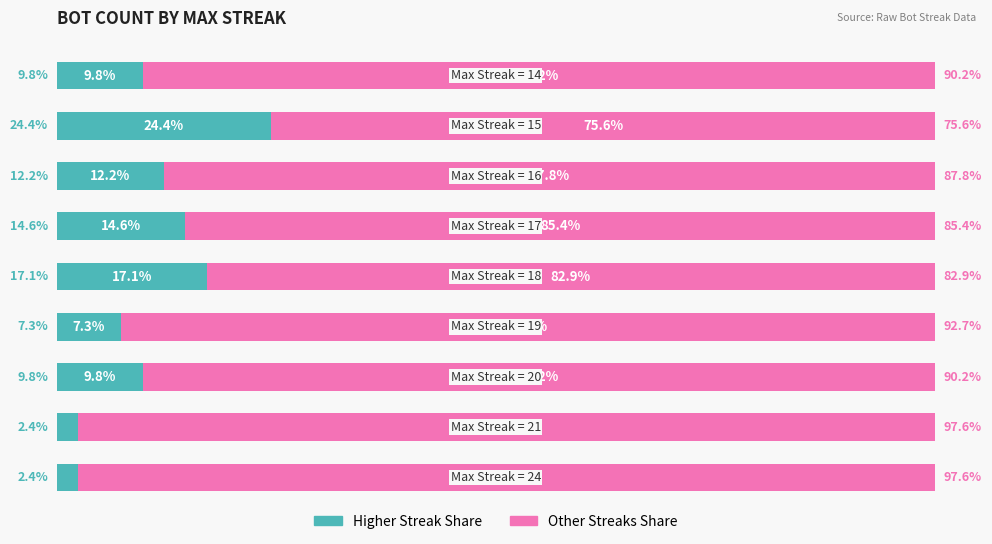

What is the difference between the maximum and minimum values in the Other Streaks Share series?

22.0